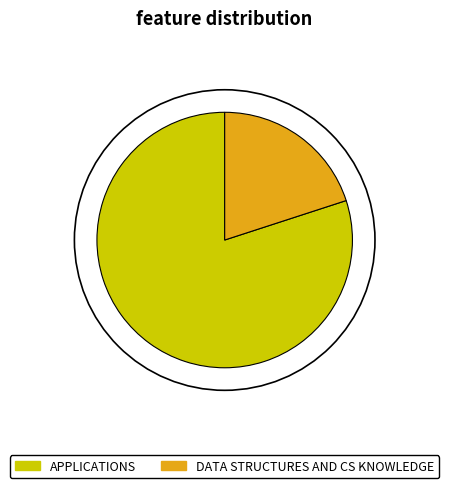

Rank the categories by value from highest to lowest.

APPLICATIONS, DATA STRUCTURES AND CS KNOWLEDGE